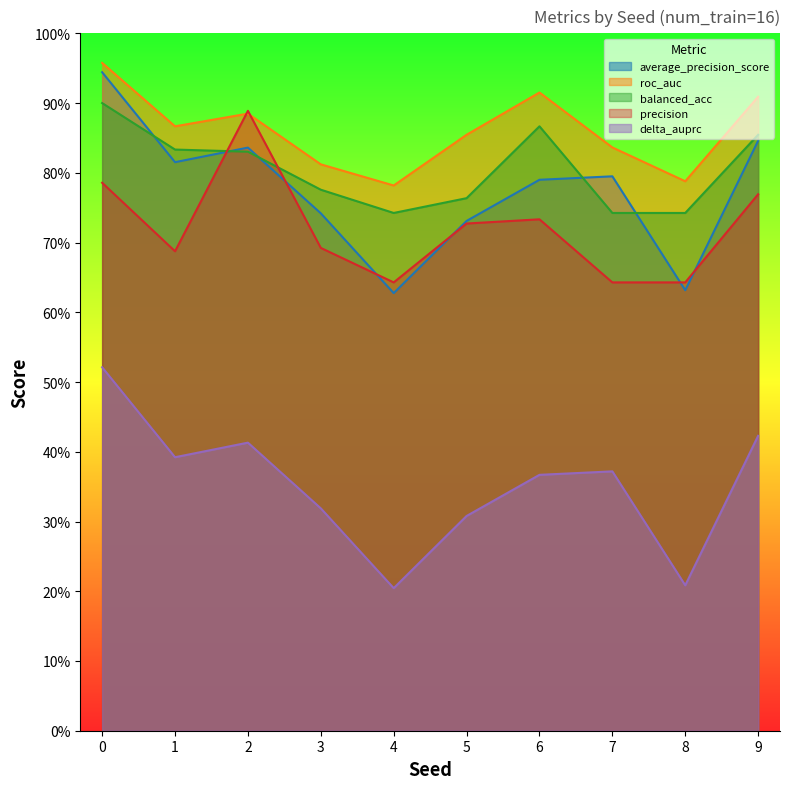

Which has a higher value, 1 or 4?

1